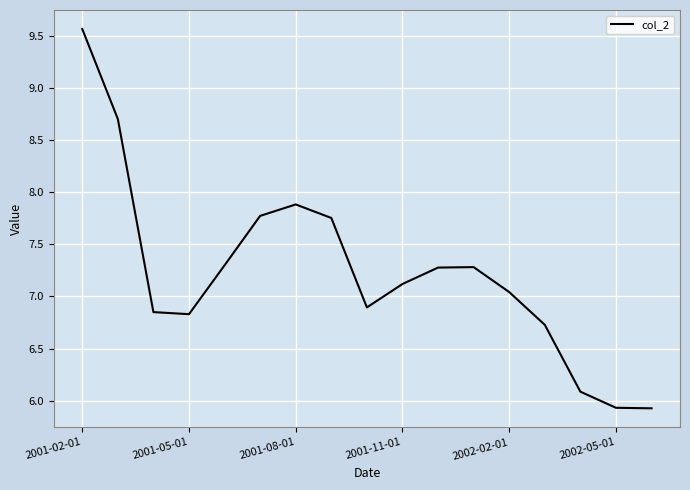

What is the minimum value shown in the chart?

5.9